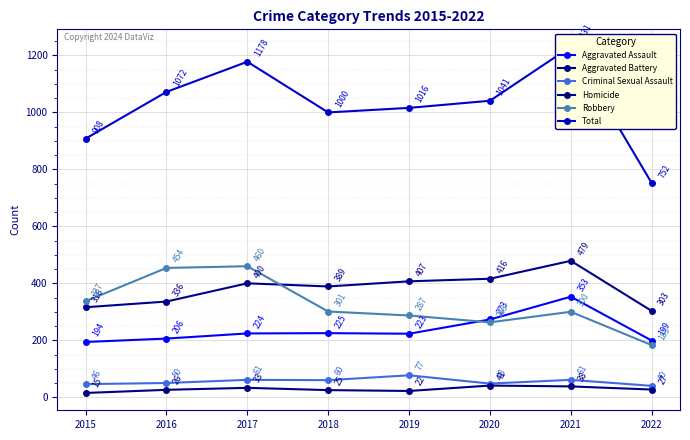

Reading right to left, what are all the values shown in this chart?

Aggravated Assault: 2022=199	2021=353	2020=273	2019=223	2018=225	2017=224	2016=206	2015=194
Aggravated Battery: 2022=303	2021=479	2020=416	2019=407	2018=389	2017=400	2016=336	2015=316
Criminal Sexual Assault: 2022=40	2021=61	2020=48	2019=77	2018=60	2017=61	2016=50	2015=46
Homicide: 2022=27	2021=38	2020=41	2019=22	2018=25	2017=33	2016=26	2015=15
Robbery: 2022=183	2021=300	2020=263	2019=287	2018=301	2017=460	2016=454	2015=337
Total: 2022=752	2021=1231	2020=1041	2019=1016	2018=1000	2017=1178	2016=1072	2015=908